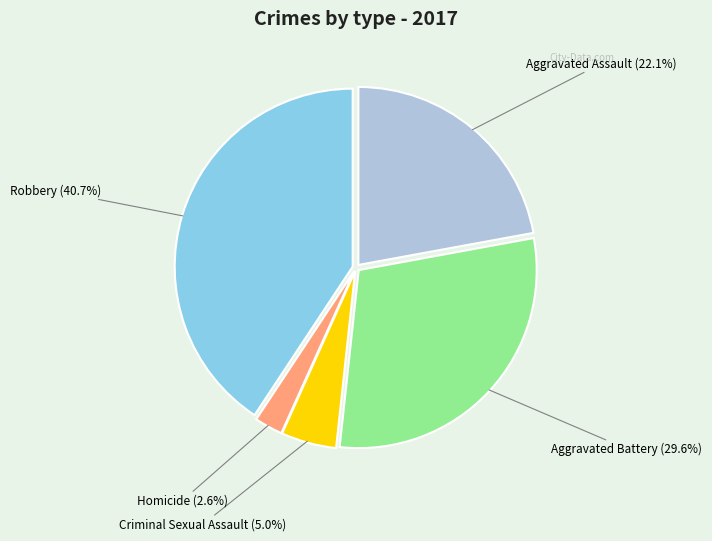

To the nearest percent, what percentage of the pie is Aggravated Assault?

22%